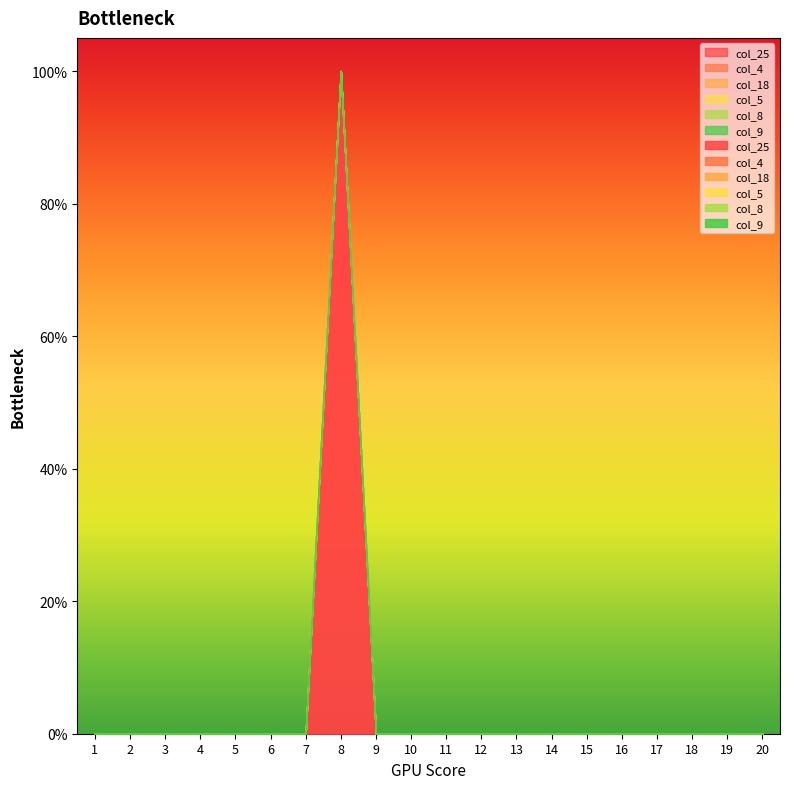

True or false: col_9 has a value of 0 at 11.

True